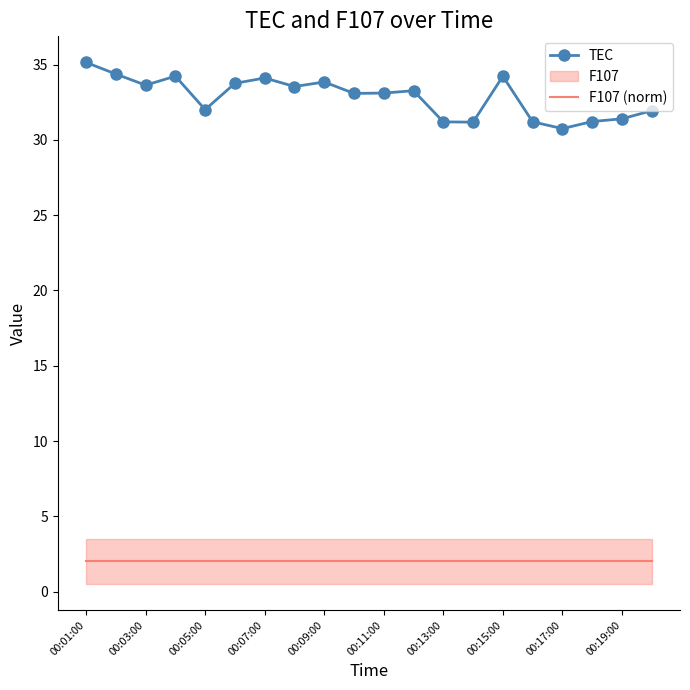

True or false: TEC and F107 (norm) intersect in this chart.

False